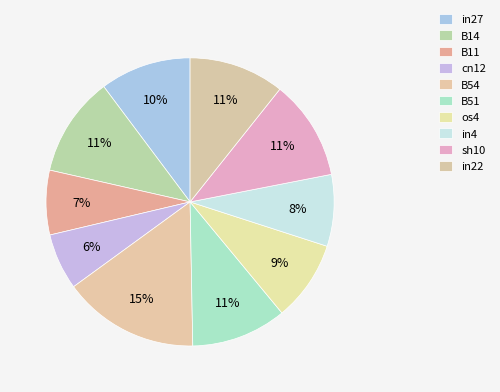

What is the change in value from B11 to B51?

+0.1